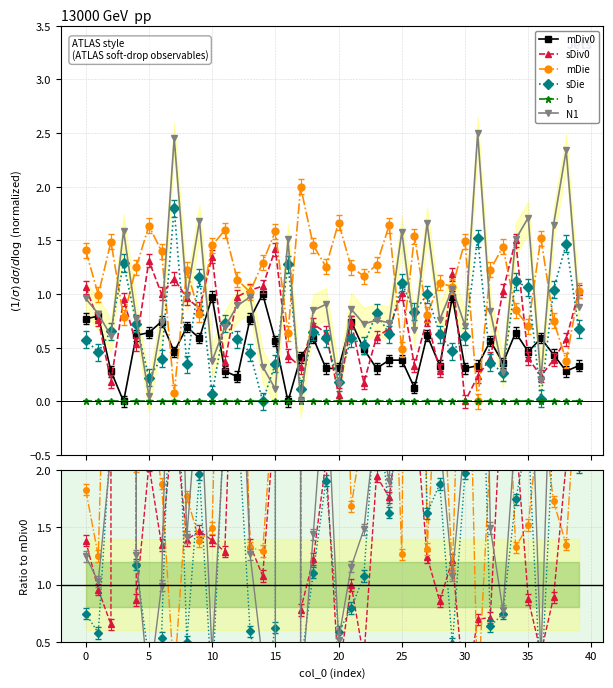

Does the chart have visible grid lines?

Yes